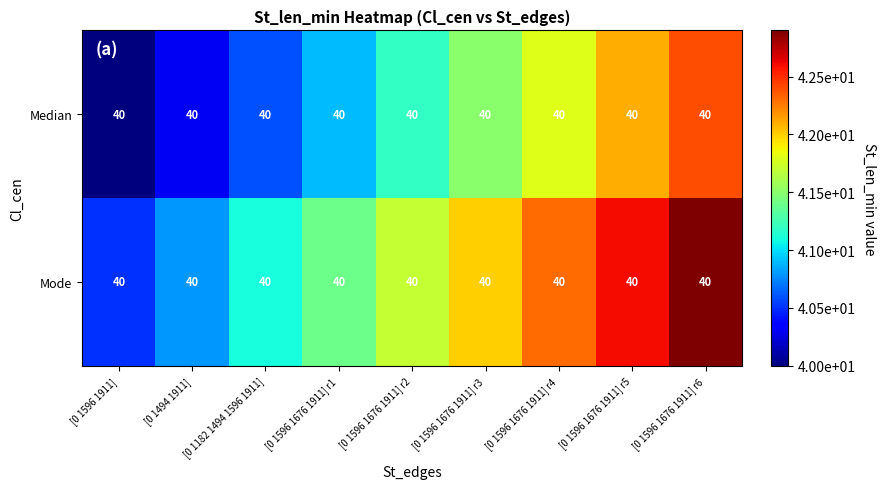

Which series has the largest total across all categories?

Mode